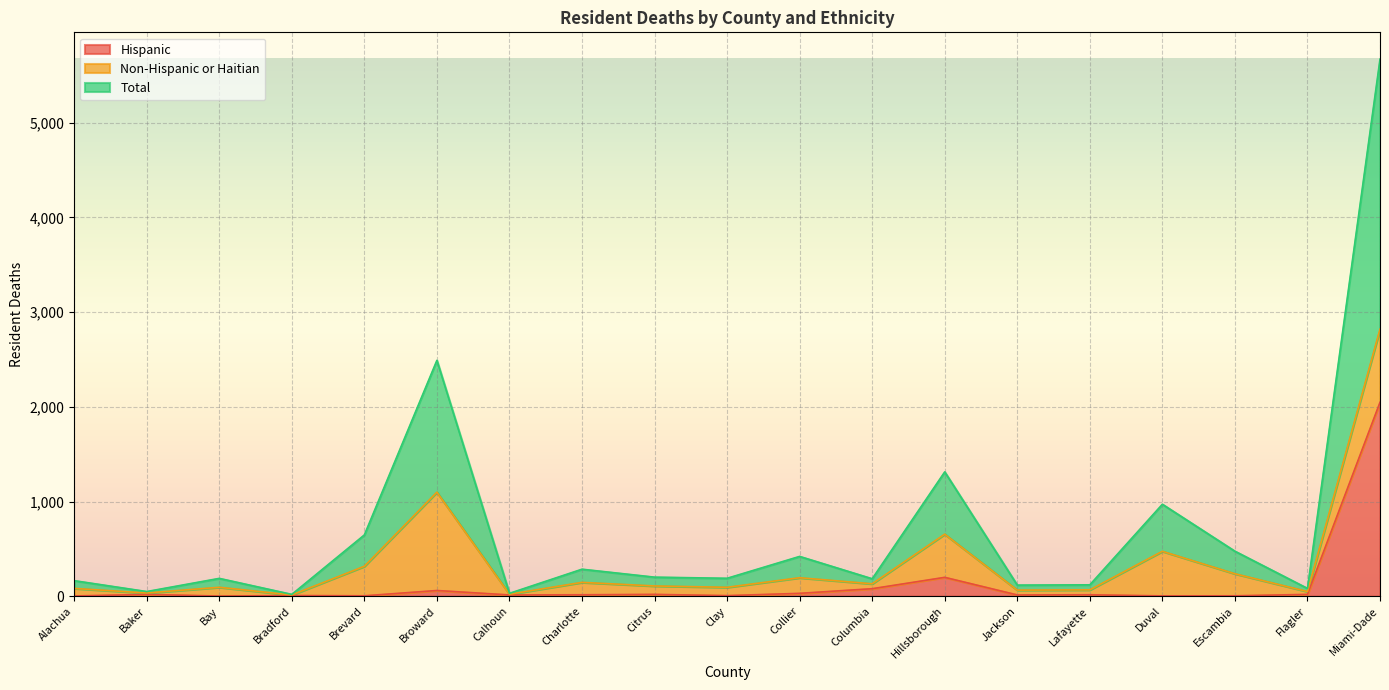

True or false: Hispanic and Total cross at least once.

False